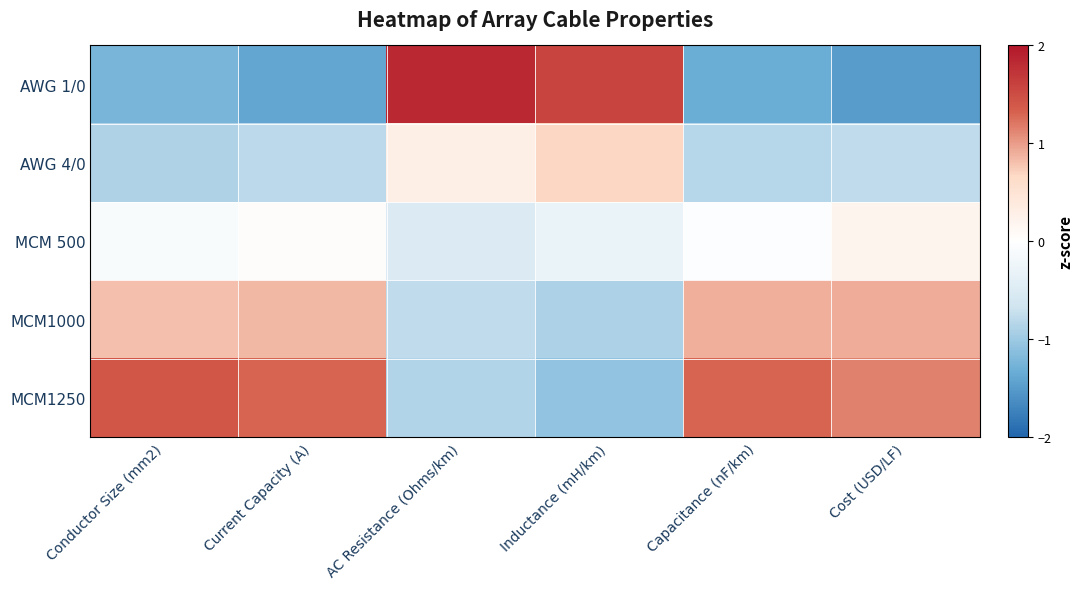

At which category does the chart reach its peak across all series?

AC Resistance (Ohms/km)